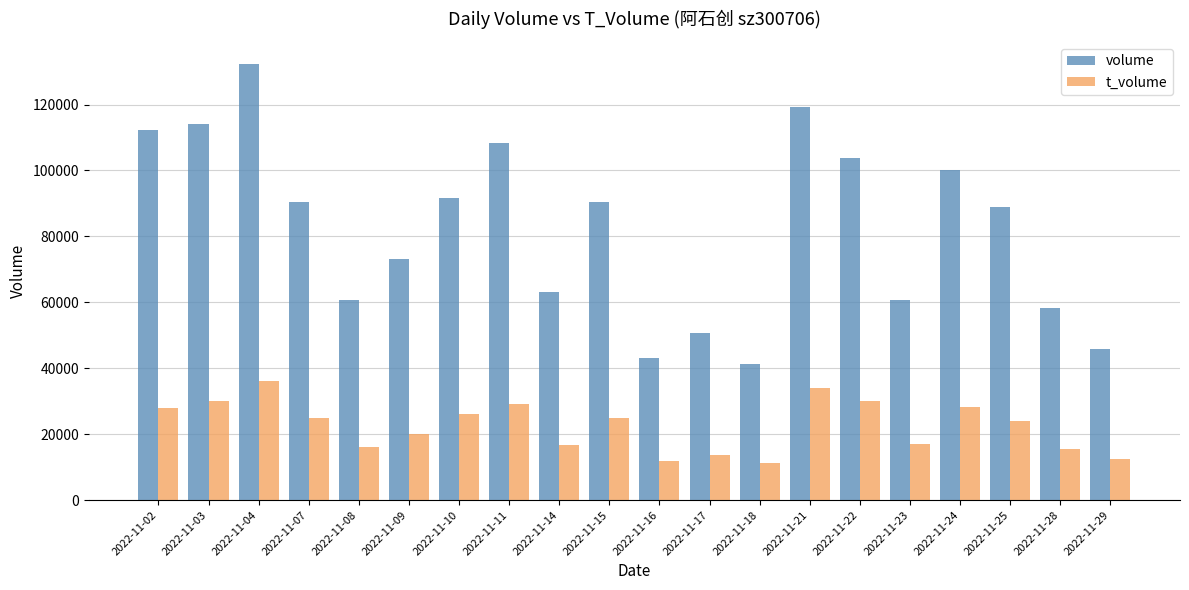

Which series has the largest total across all categories?

volume